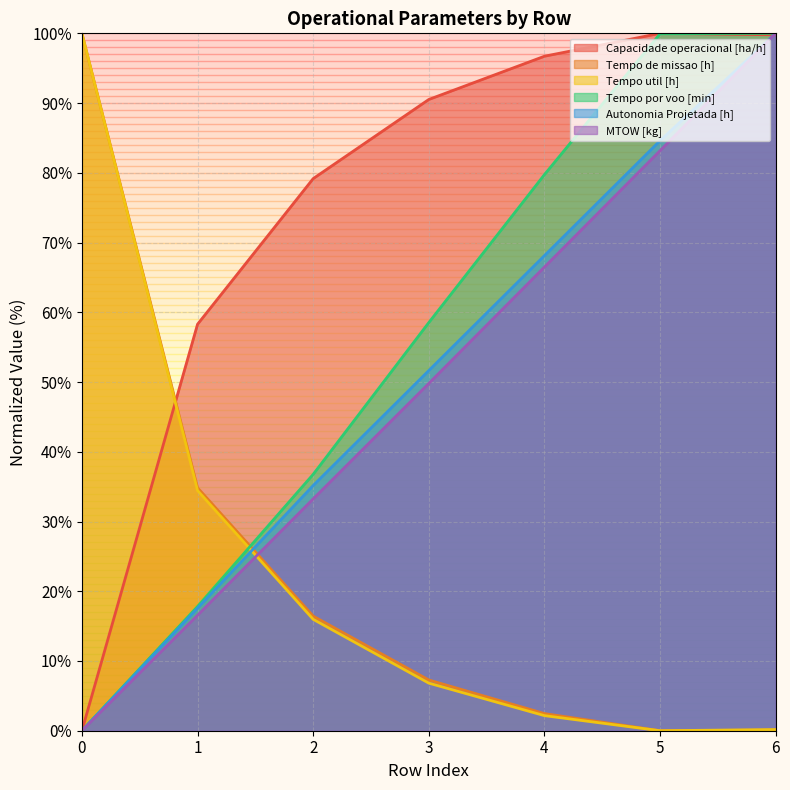

How many values in Tempo util [h] are above zero?

6